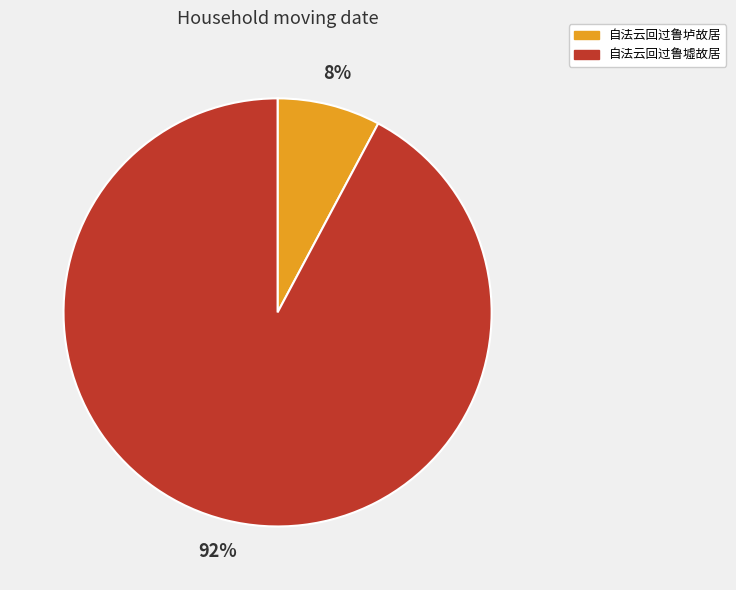

Is the sum of 自法云回过鲁垆故居 and 自法云回过鲁墟故居 greater than half?

Yes